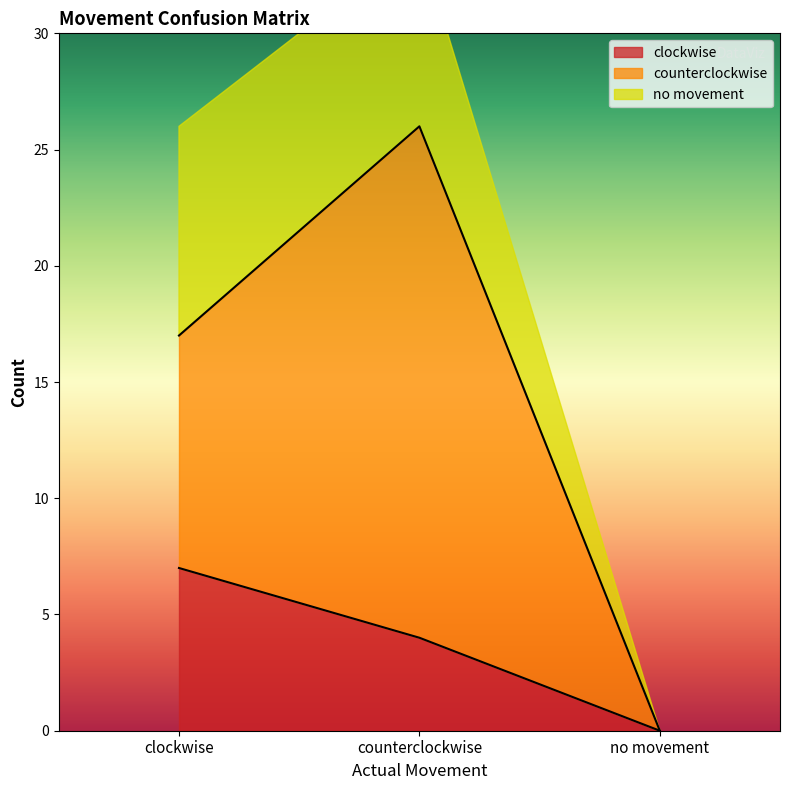

Which category has the highest value in the counterclockwise series?

counterclockwise